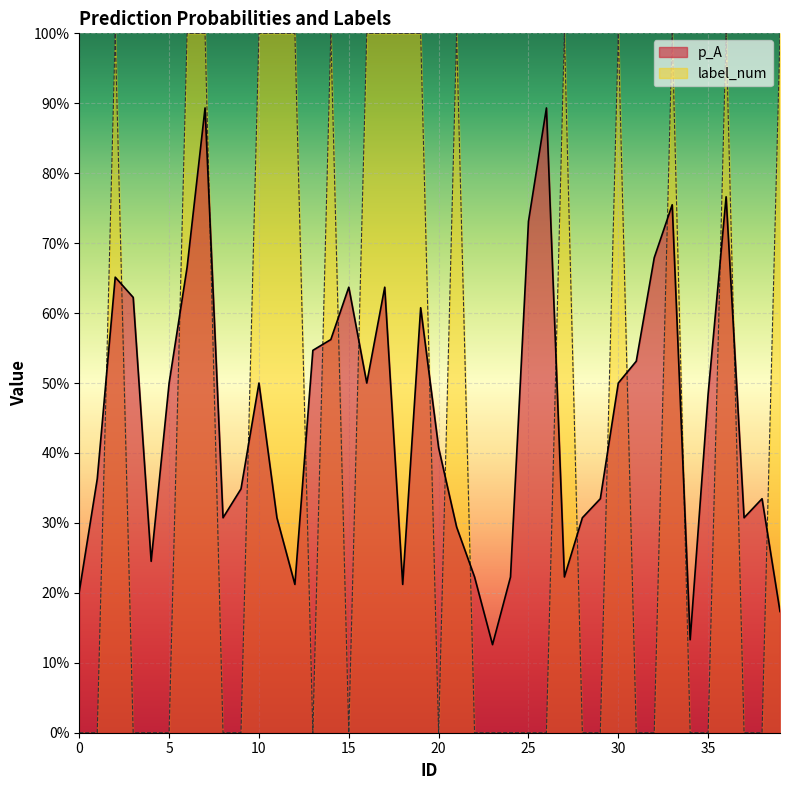

The p_A series shows 0.2 at 33. True or false?

False